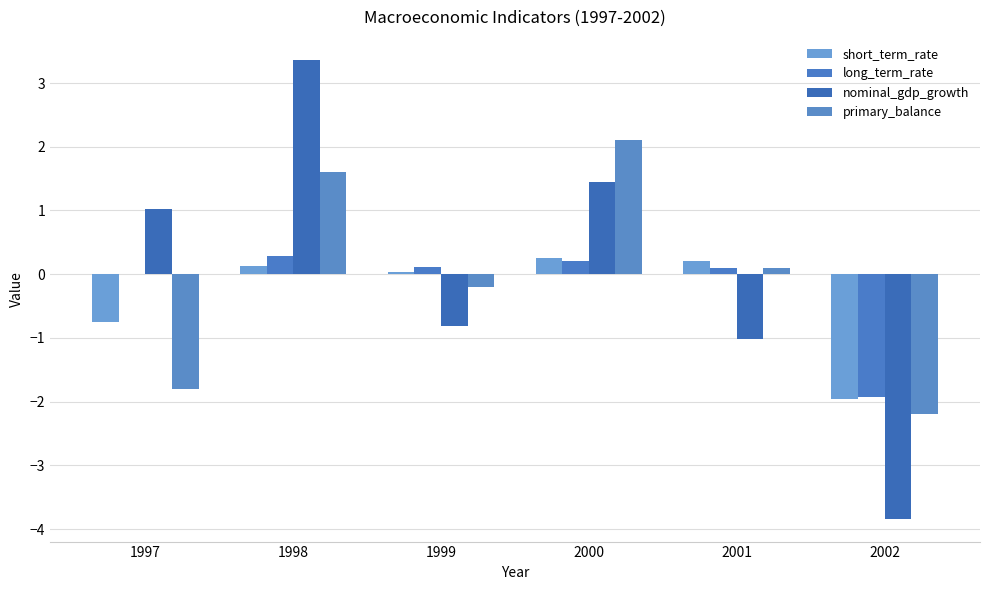

What is the average value of the primary_balance series?

-0.1